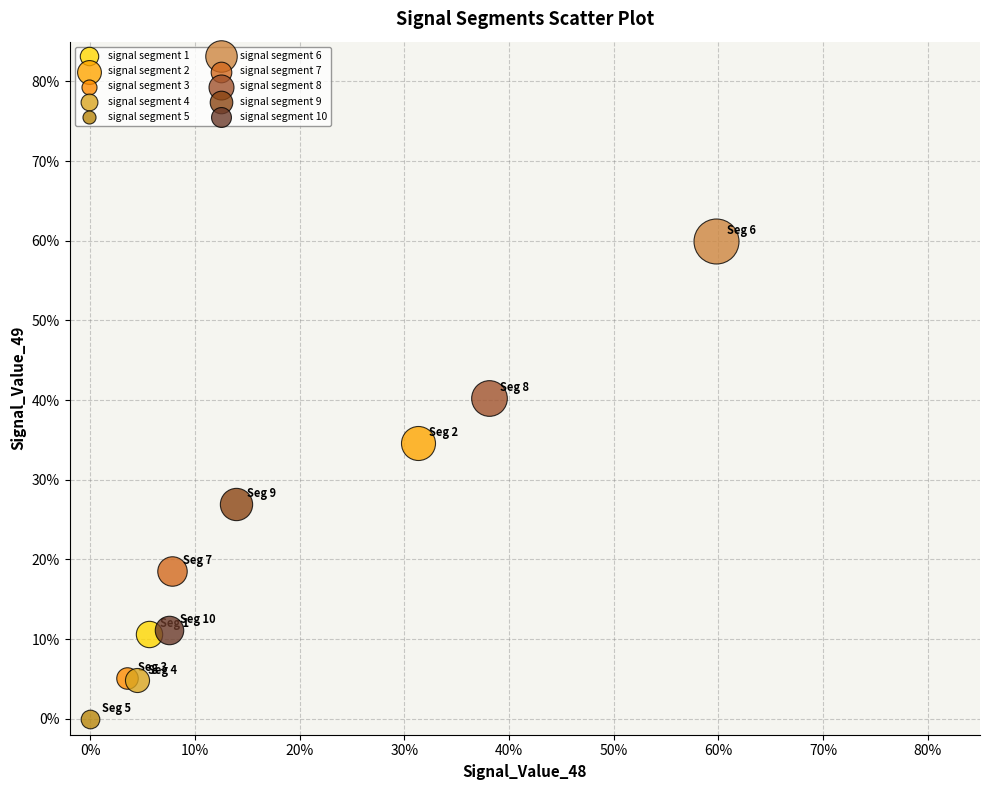

Which series contains the lowest Y value?

signal segment 5